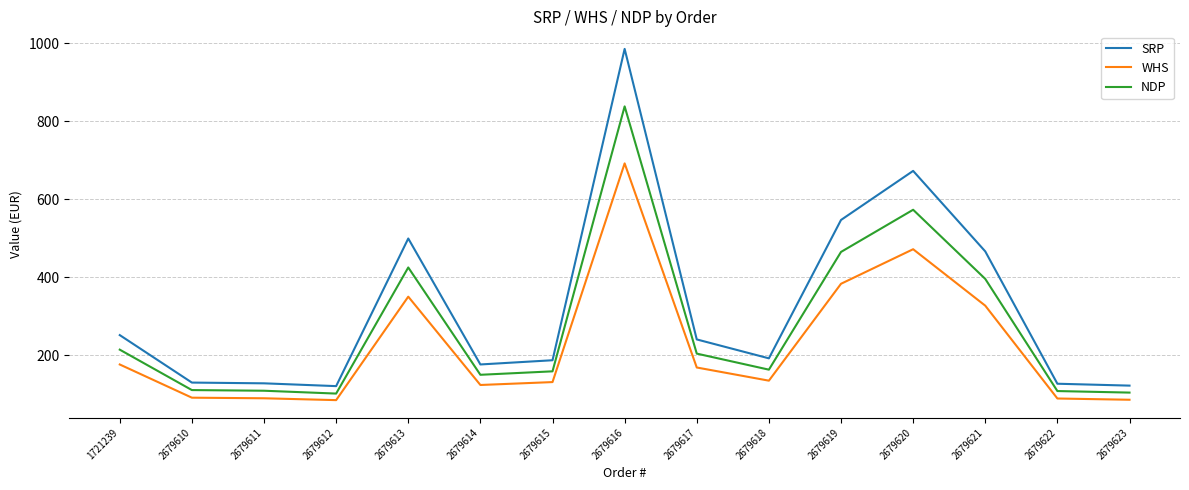

Which series has the largest range (max minus min)?

SRP